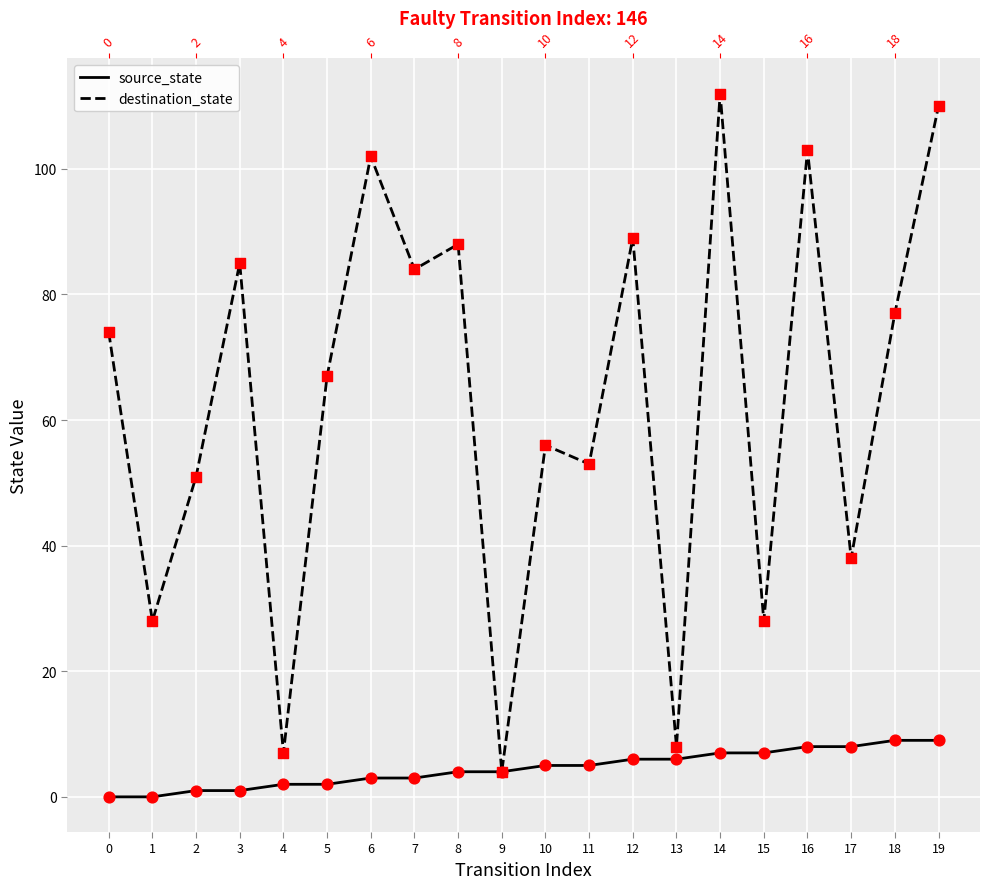

Is the value of source_state at 9 greater than the value of destination_state at 2?

No